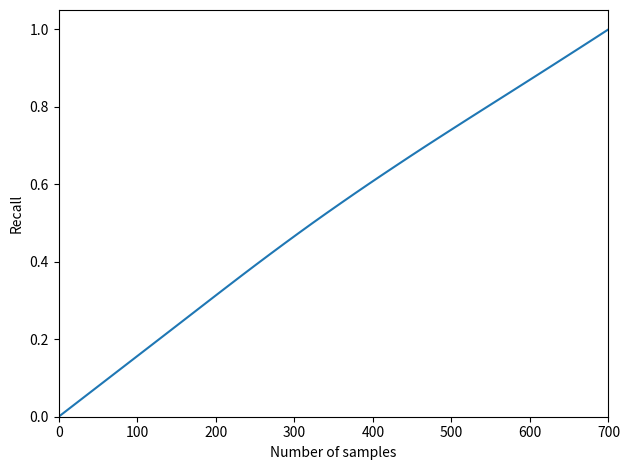

Which category has the highest value across all series?

700